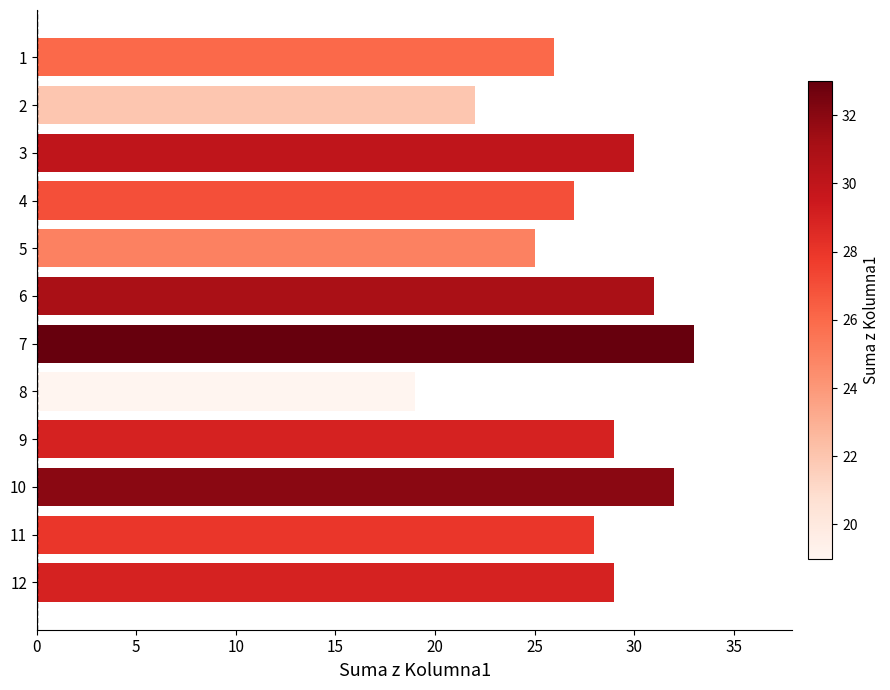

What is the change in value from 12 to 7?

+4